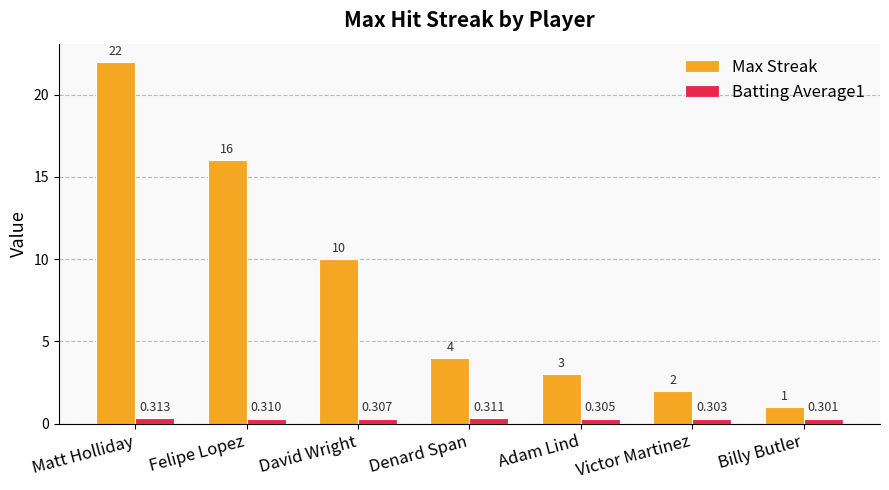

Rank the series by their maximum value, from lowest to highest.

Batting Average1, Max Streak